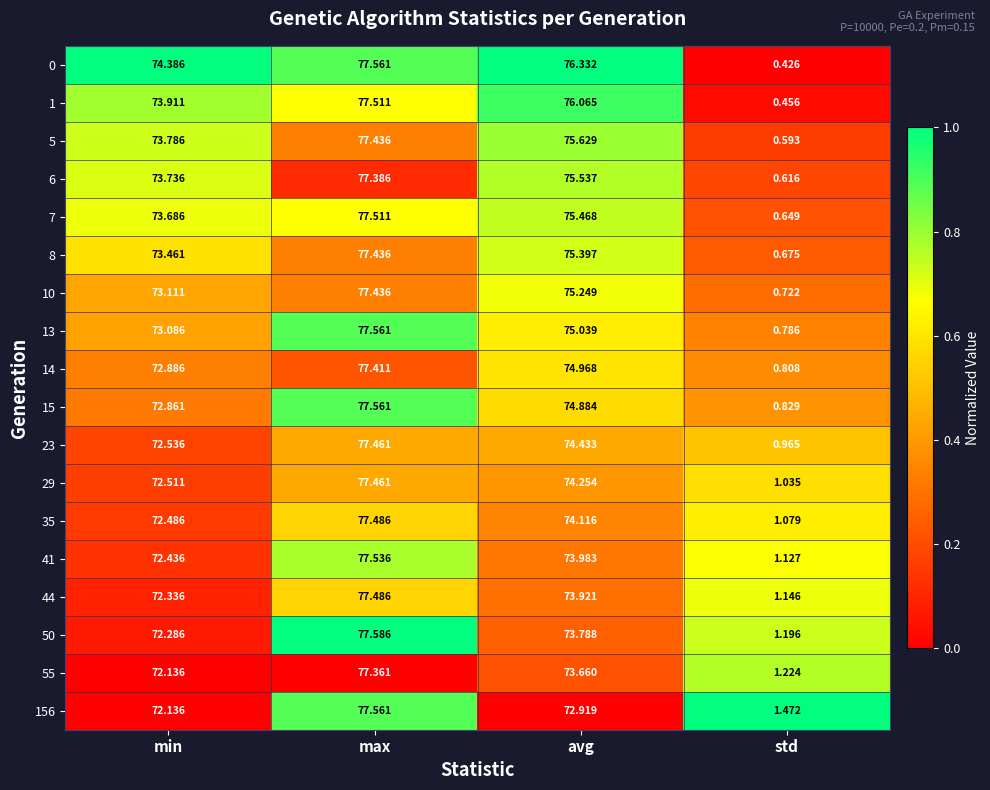

Which label corresponds to the largest value in the chart?

max